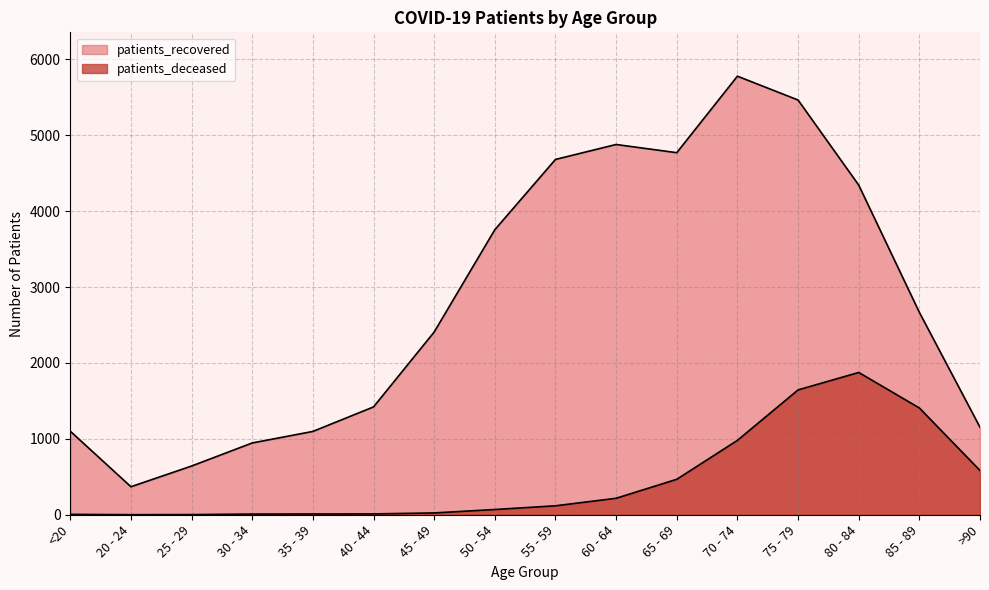

True or false: patients_deceased and patients_recovered intersect in this chart.

False